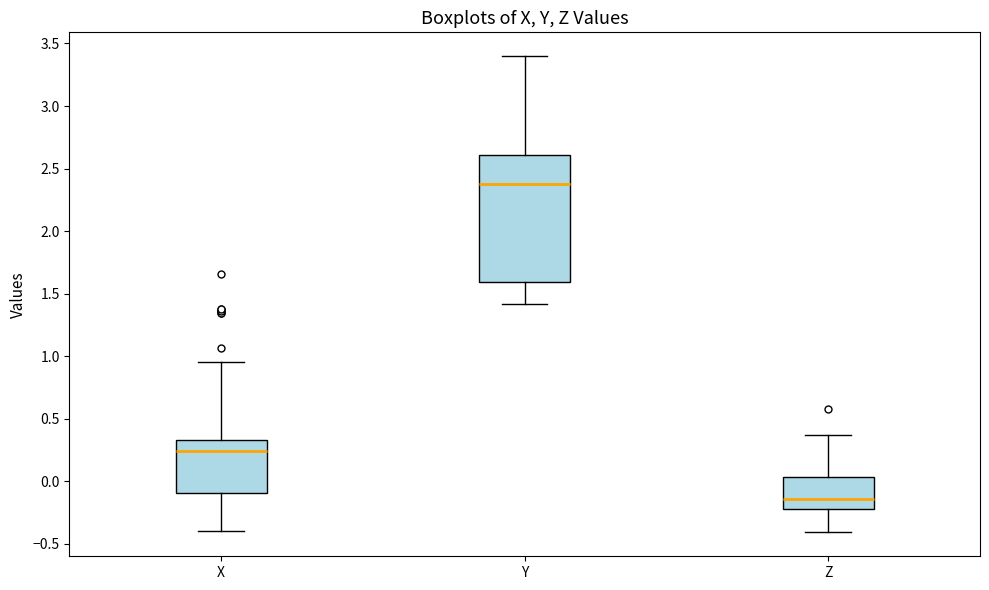

Where does the upper whisker of the box for Z end on the y-axis? The values are not printed on the chart, so give them approximately, as read against the axis.

0.35